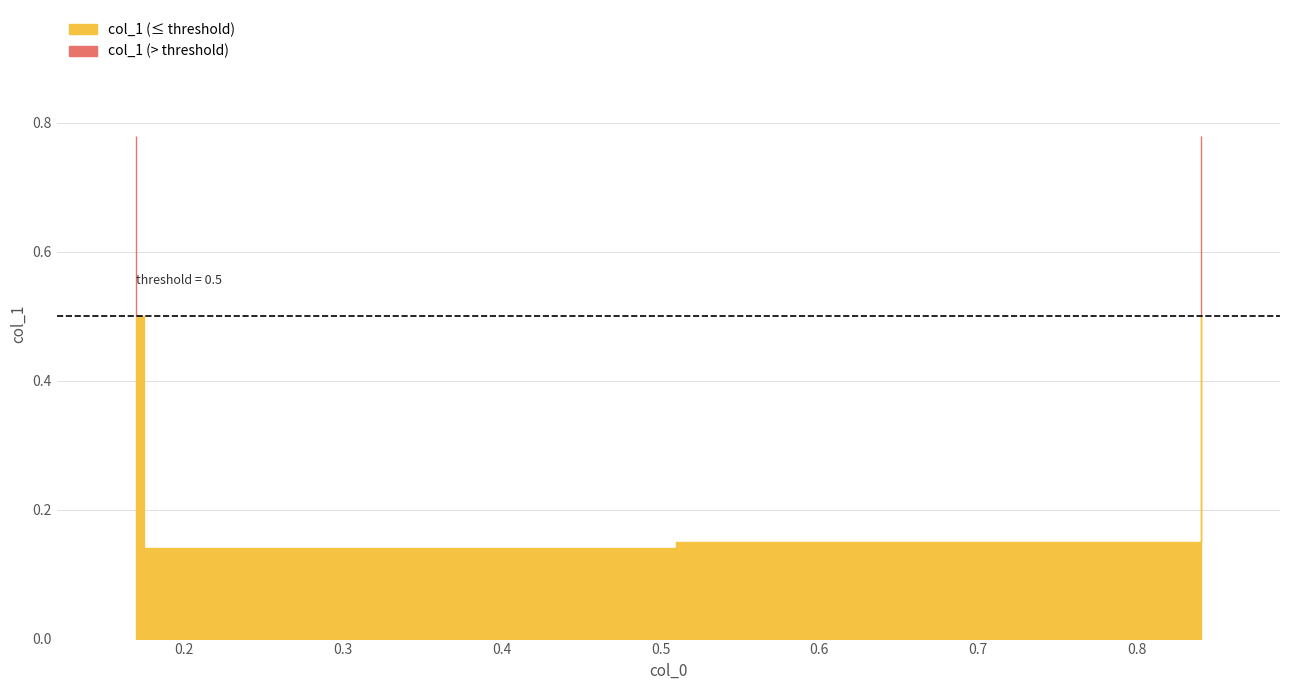

The chart shows a value of 0.8 at 0.84. True or false?

True